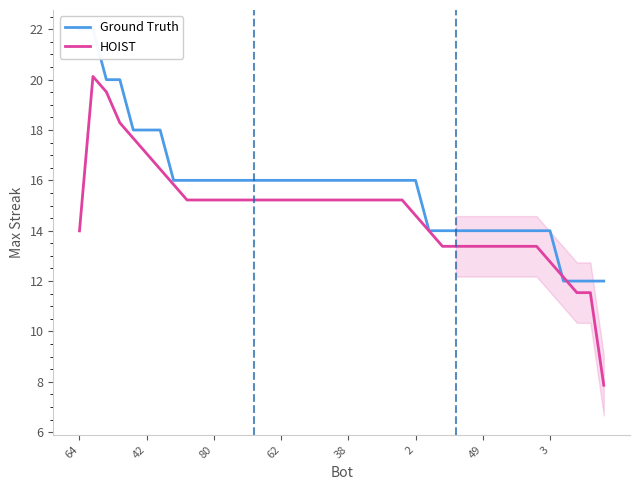

What is the maximum value for HOIST?

20.1